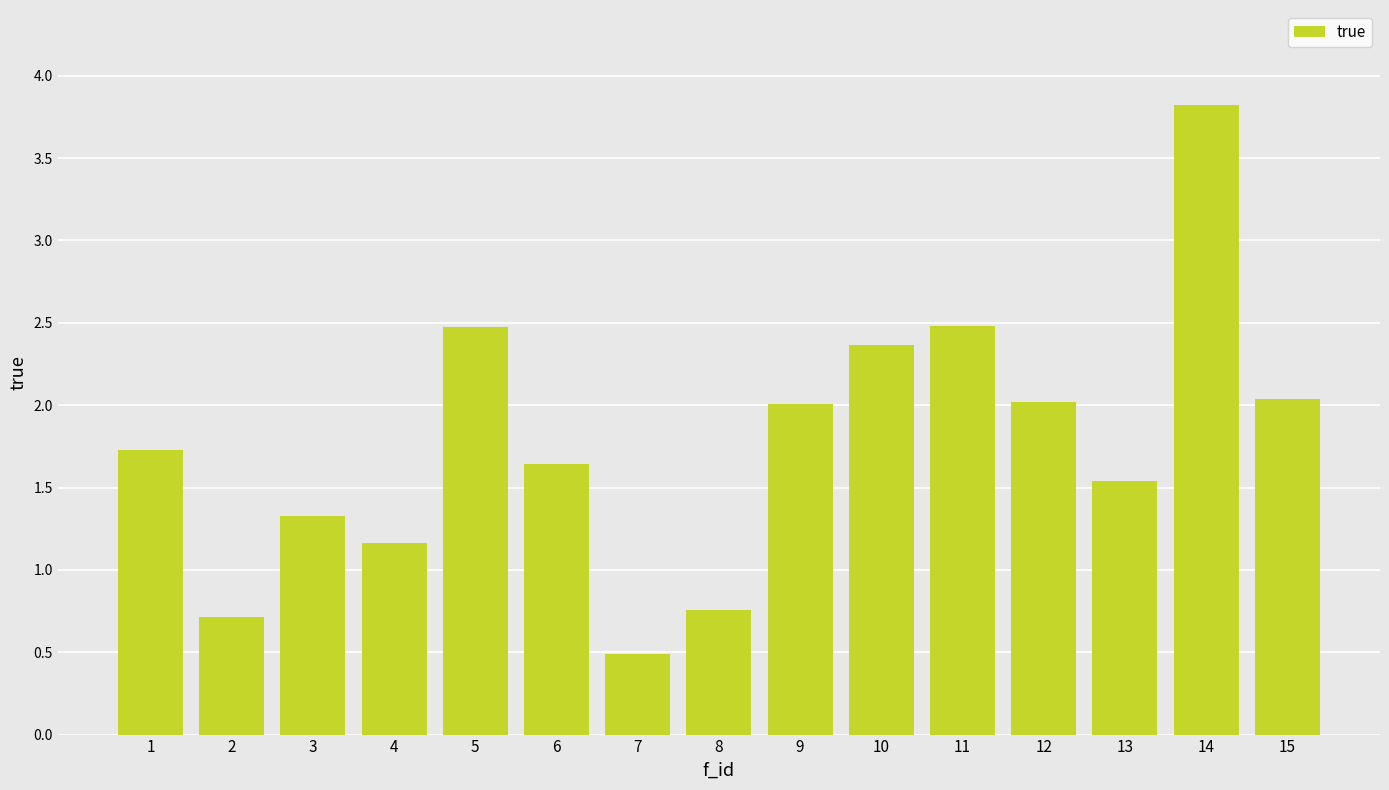

What value does the data have at 11?

2.5